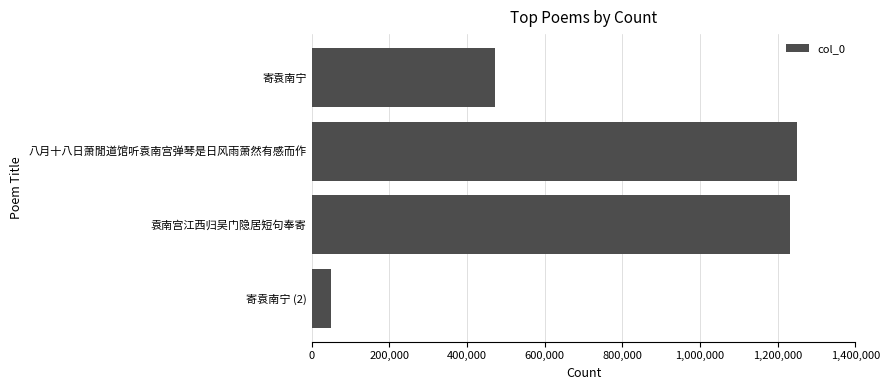

The value at 八月十八日萧閒道馆听袁南宫弹琴是日风雨萧然有感而作 is 1812058. True or false?

False